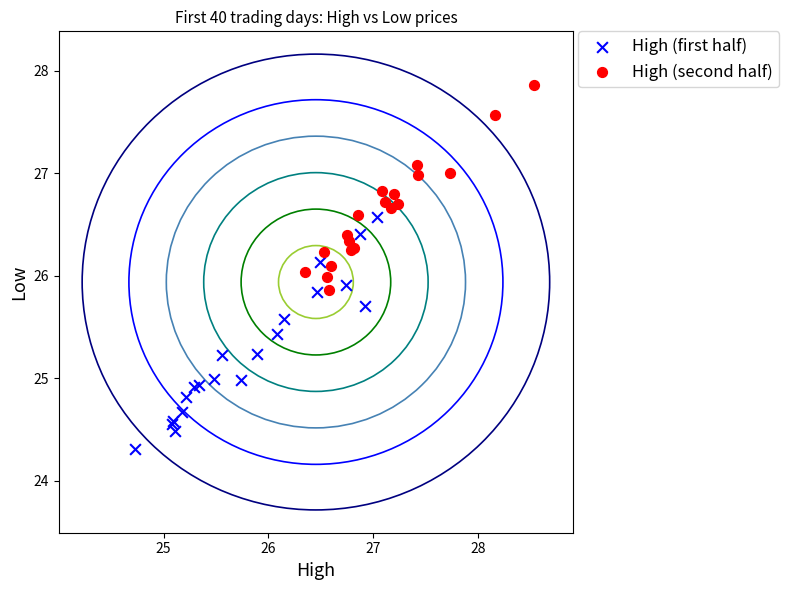

Which series has the largest Y range (max minus min)?

High (first half)